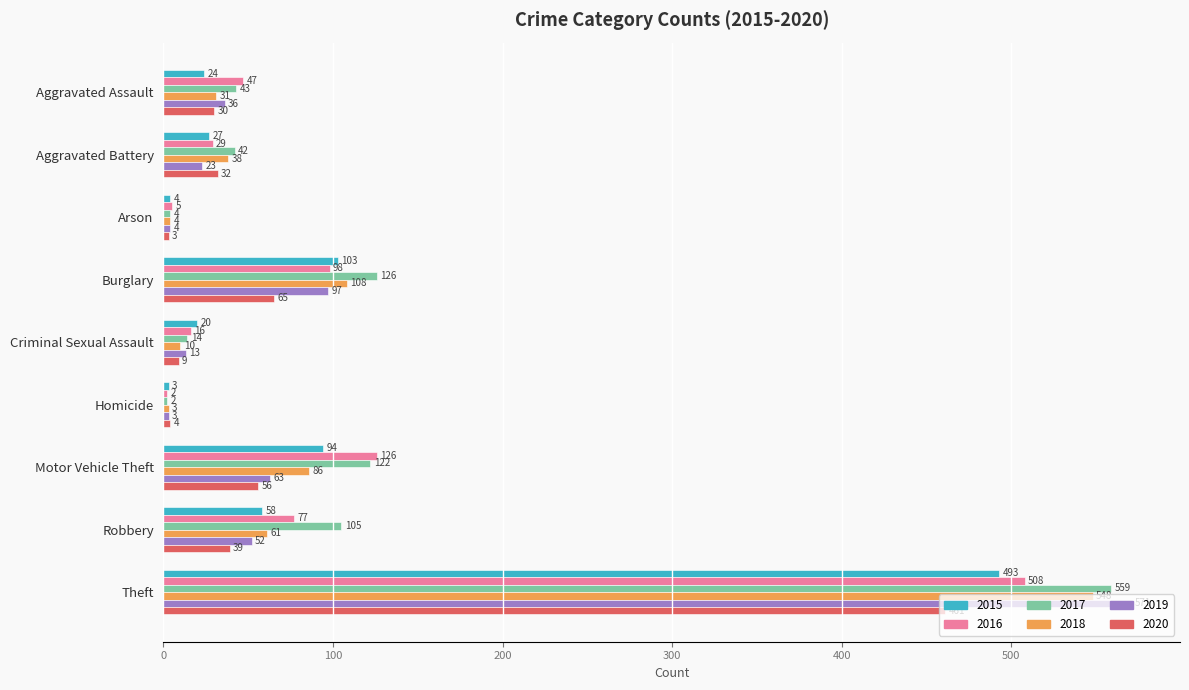

Is it true that 2018 equals 50 at Burglary?

False